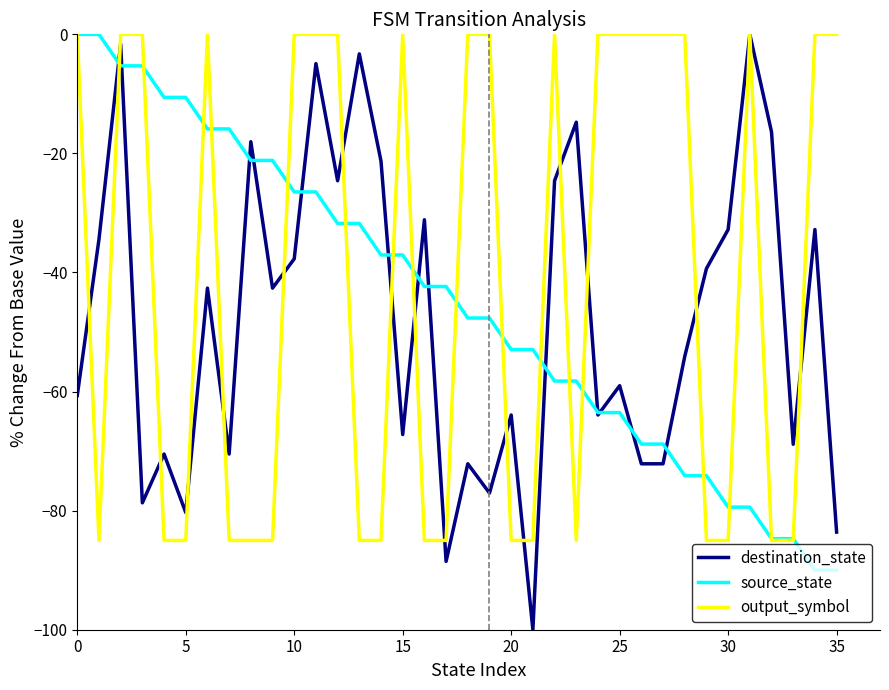

Which series has the largest total across all categories?

output_symbol